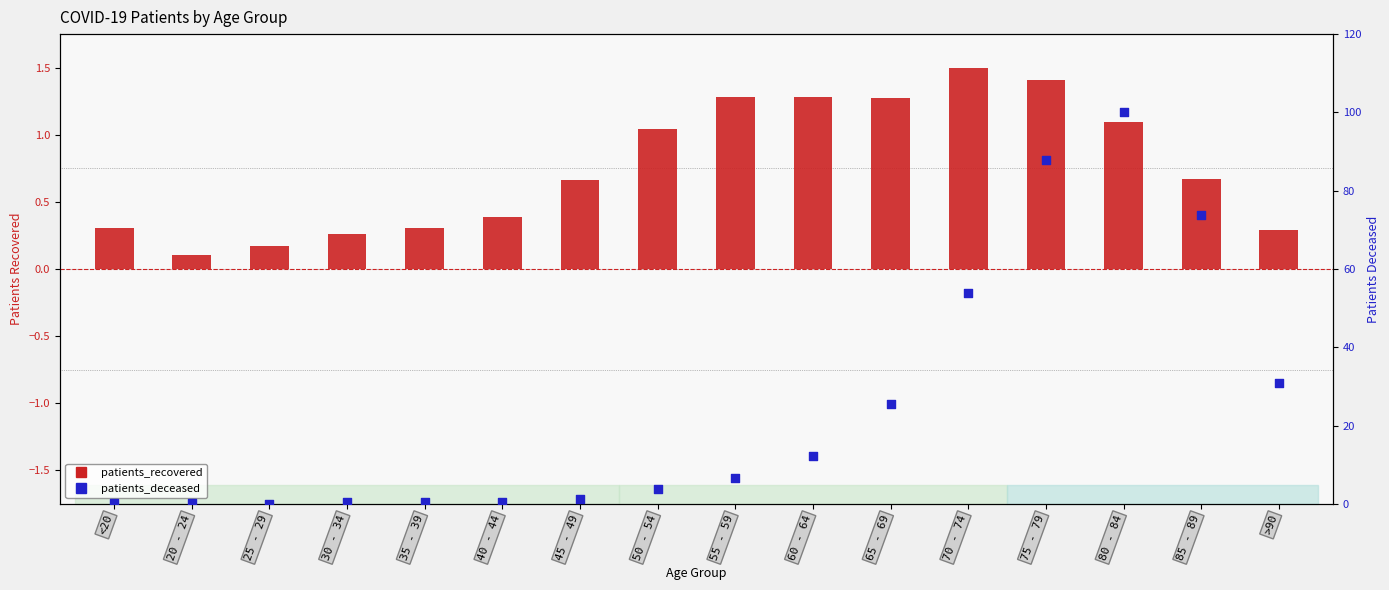

What are all the series names shown in the legend?

patients_recovered, patients_deceased